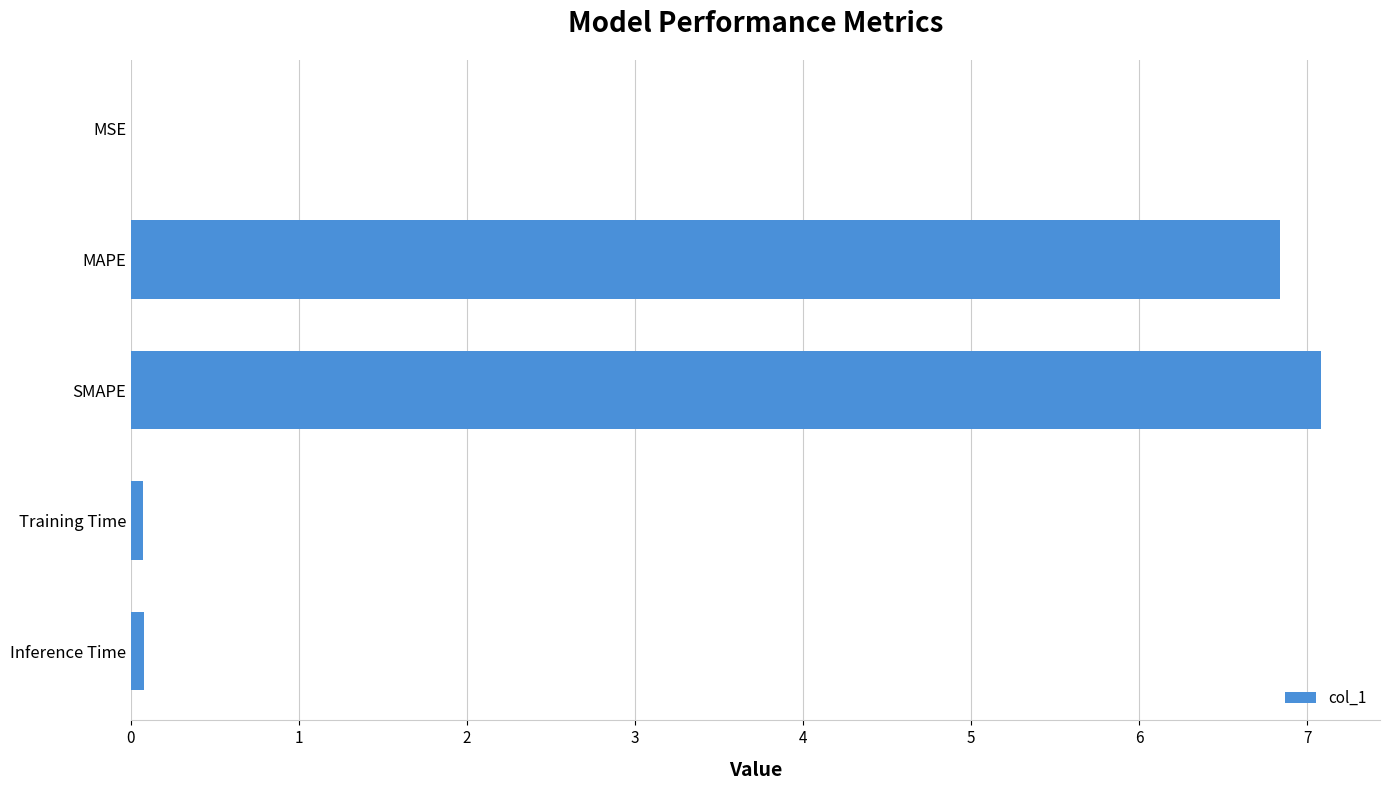

What is the approximate value at MAPE?

6.8